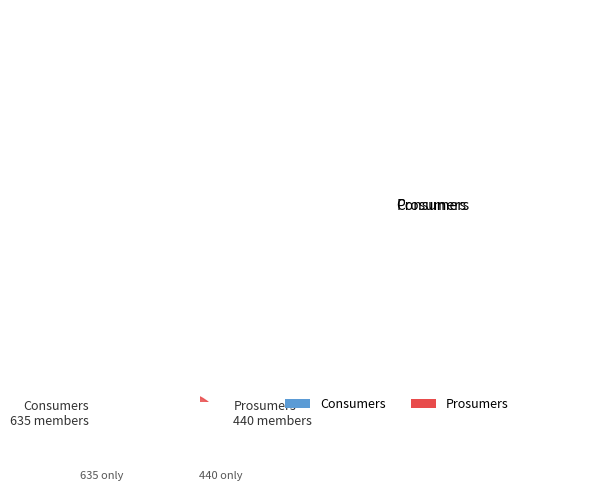

Do Prosumers and Consumers together represent more than half of the pie?

Yes